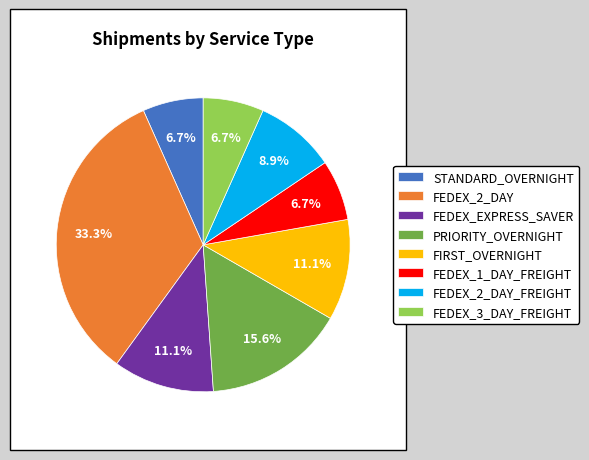

What is the ratio of the value at FEDEX_3_DAY_FREIGHT to the value at FEDEX_EXPRESS_SAVER?

0.6